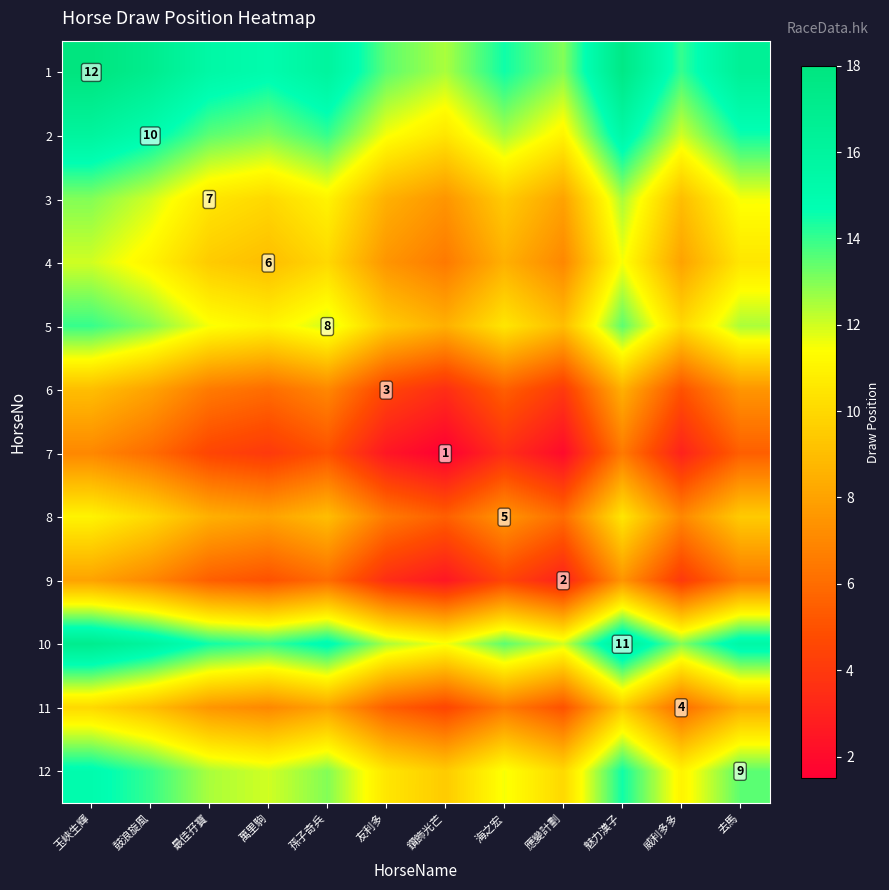

What is the spread (max minus min) of values at 玉峽生輝?

11.0